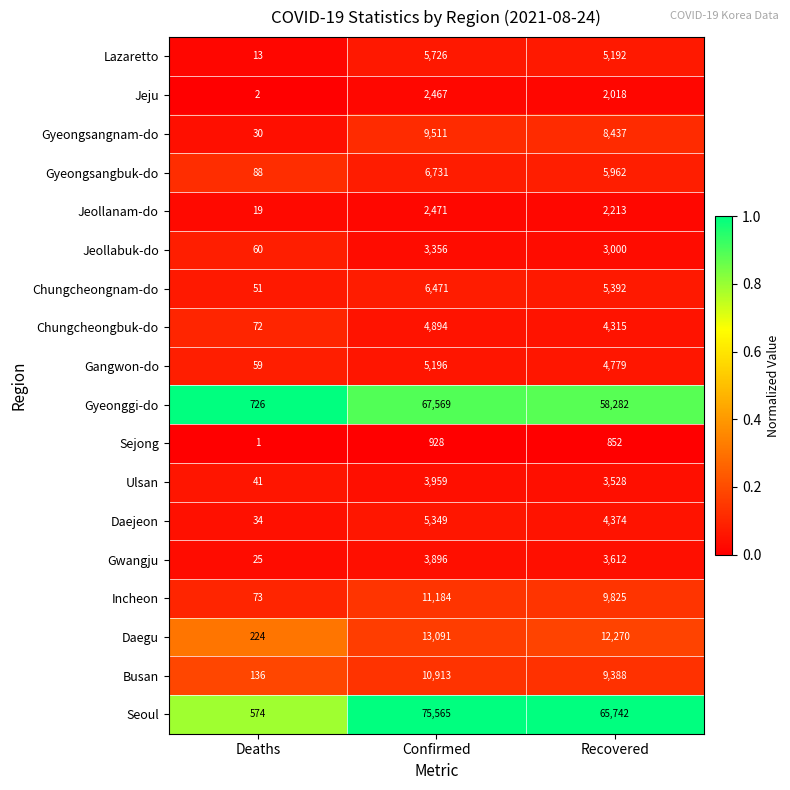

Is it true that Chungcheongbuk-do equals 4315 at Recovered?

True